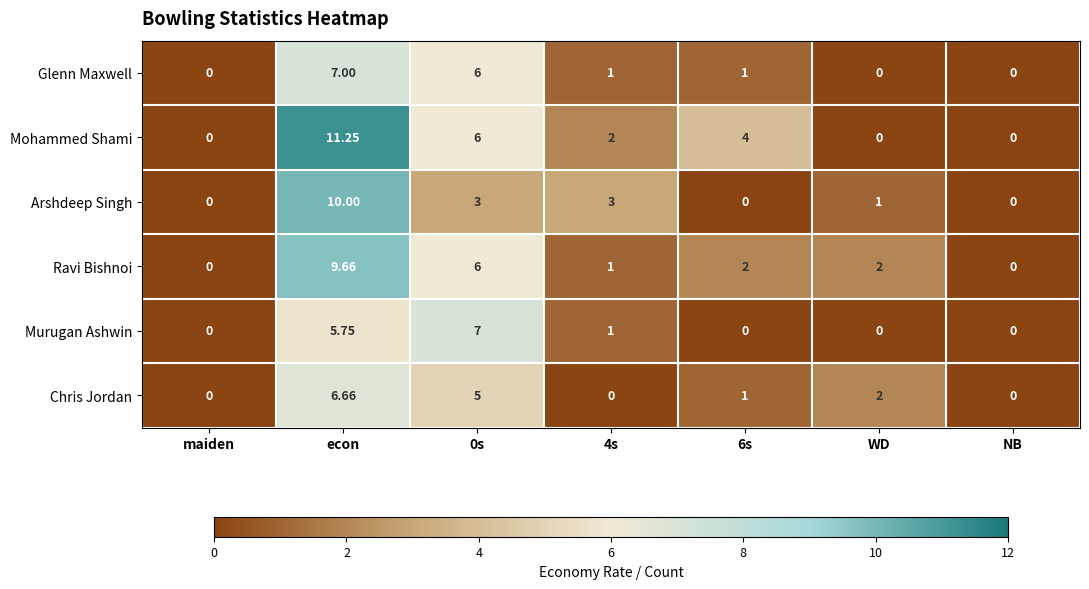

Which series has the largest range (max minus min)?

Mohammed Shami